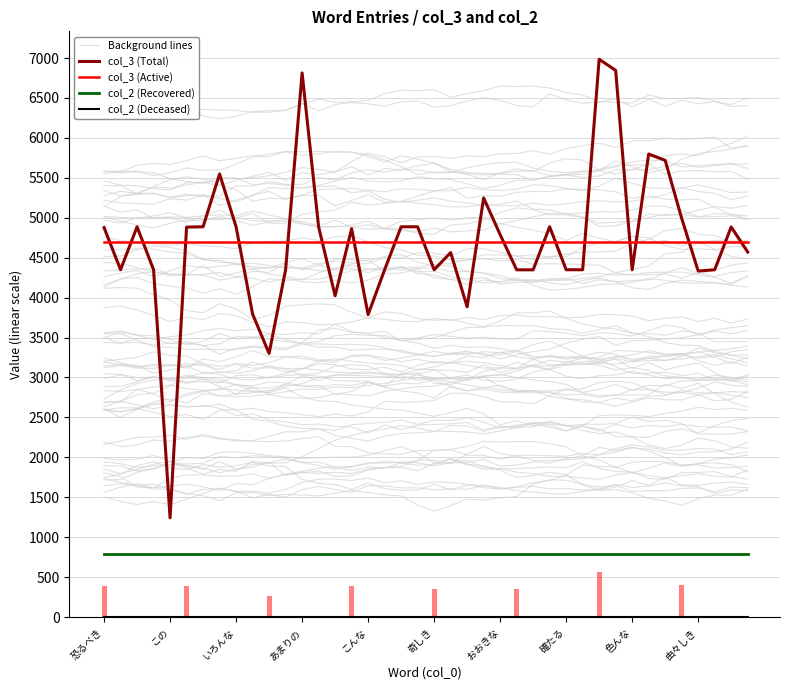

At which category is the sum across all series the highest?

30